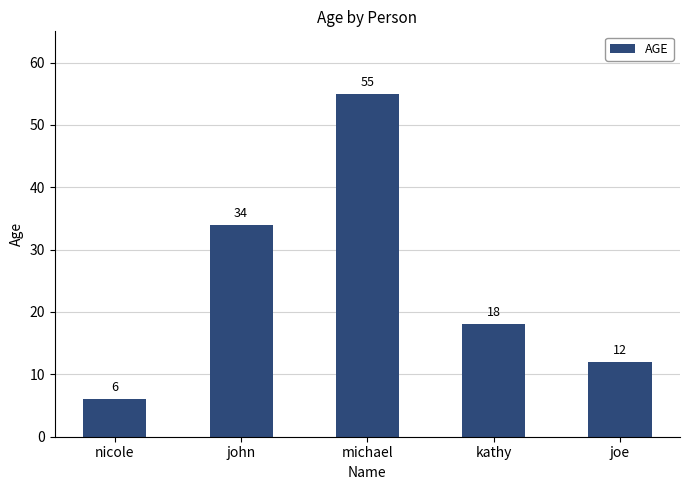

List the labels in order of value, smallest first.

nicole, joe, kathy, john, michael